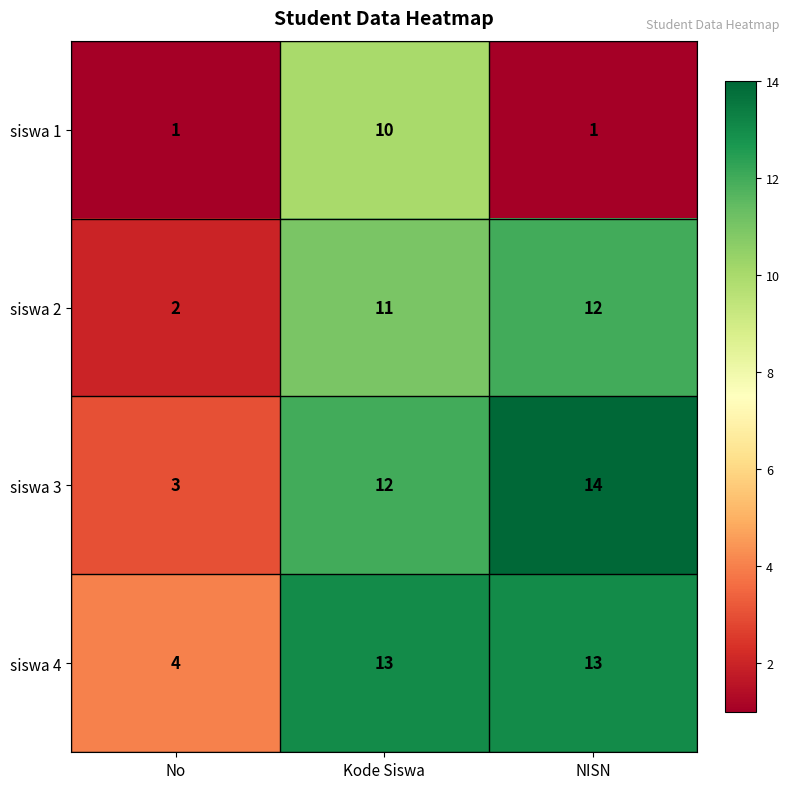

Which category has the highest value across all series?

NISN